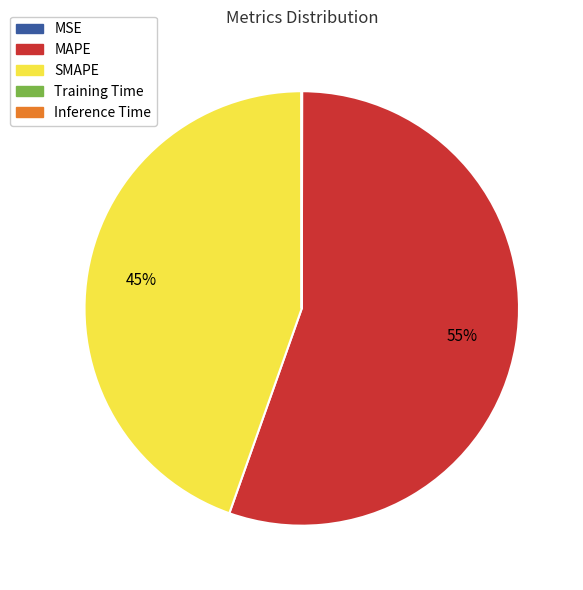

Is there a majority slice in this chart?

Yes